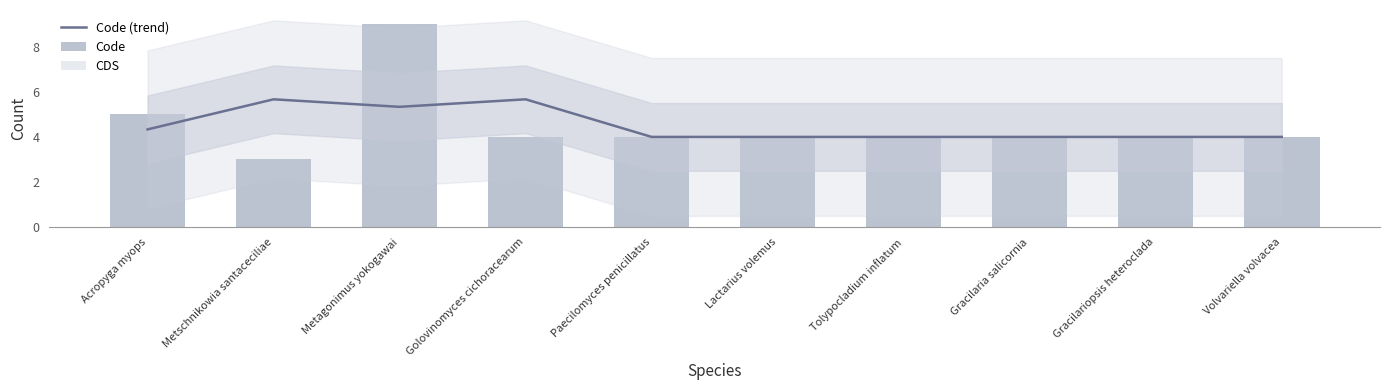

Does the chart contain any negative values?

No